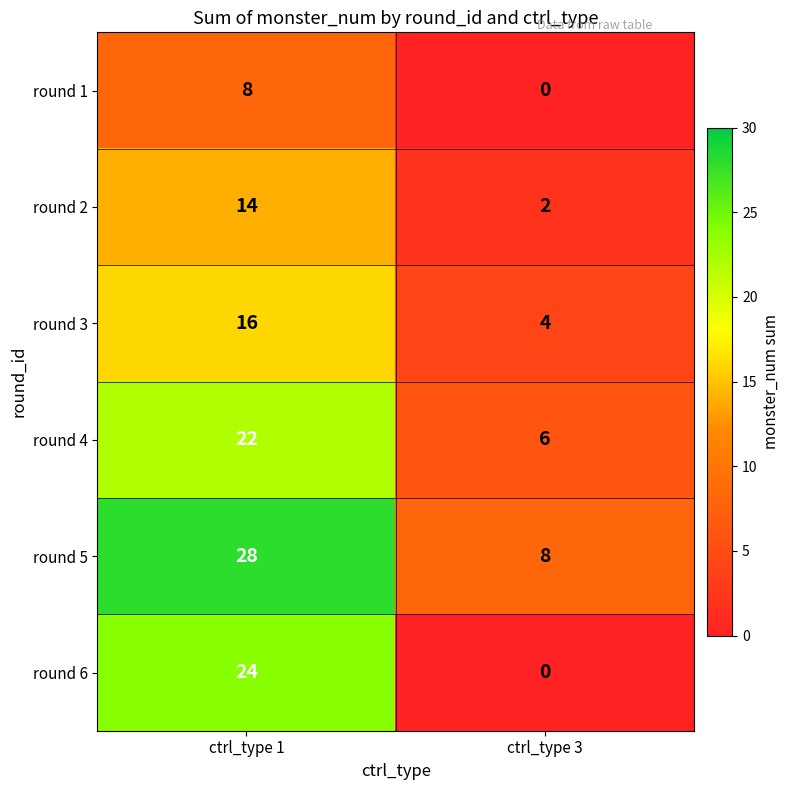

At which category is the sum across all series the highest?

ctrl_type 1